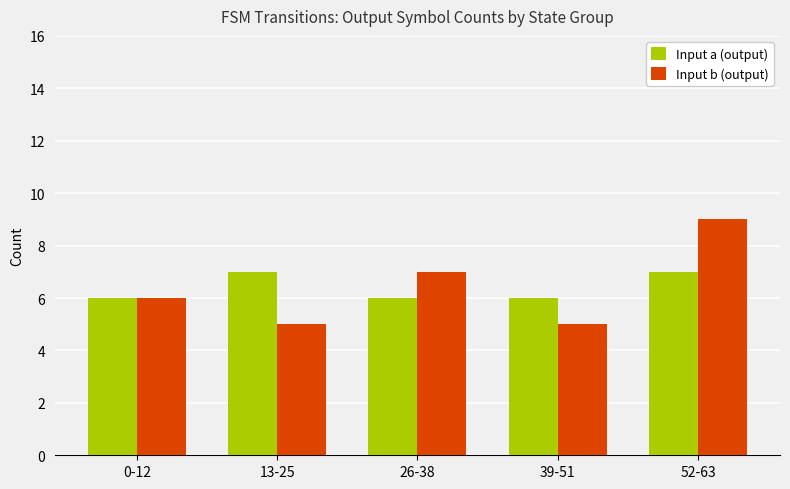

The value of Input a (output) at 39-51 is 8. True or false?

False